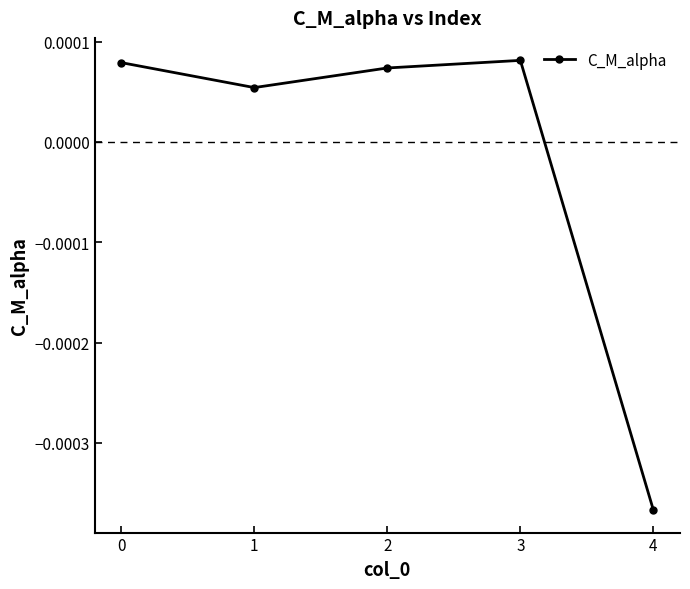

At which category does the chart reach its minimum across all series?

4